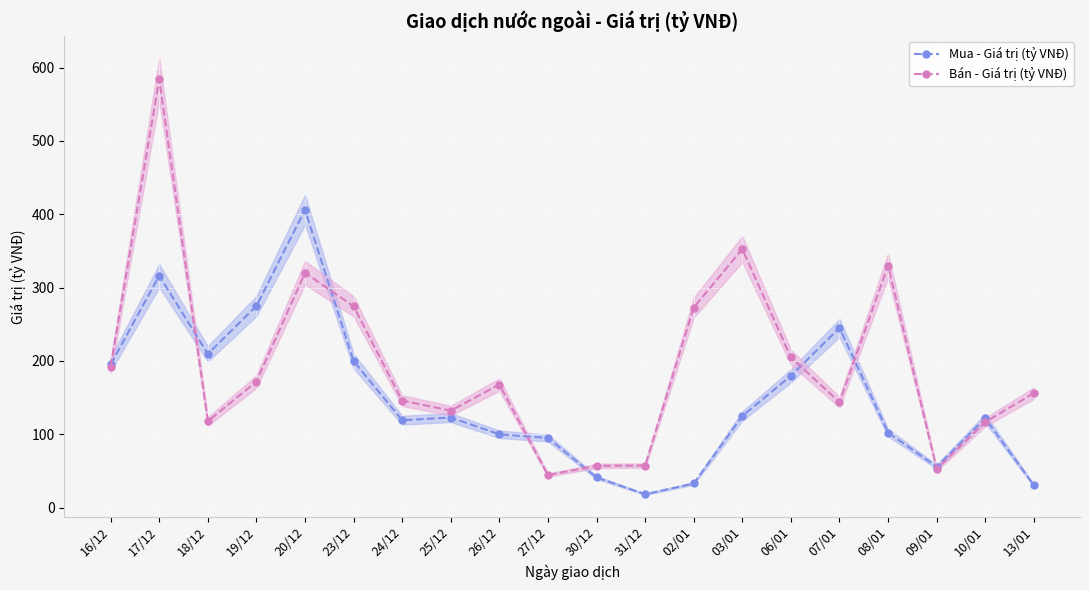

What is the total value across all series at 20/12?

726.5